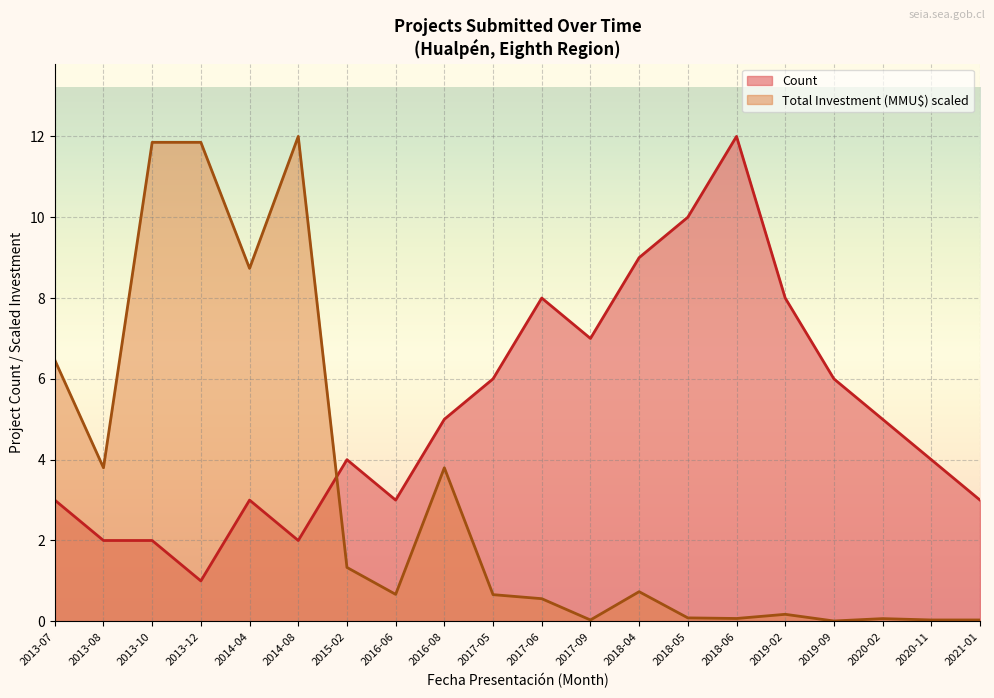

What is the average value of the Count series?

5.2